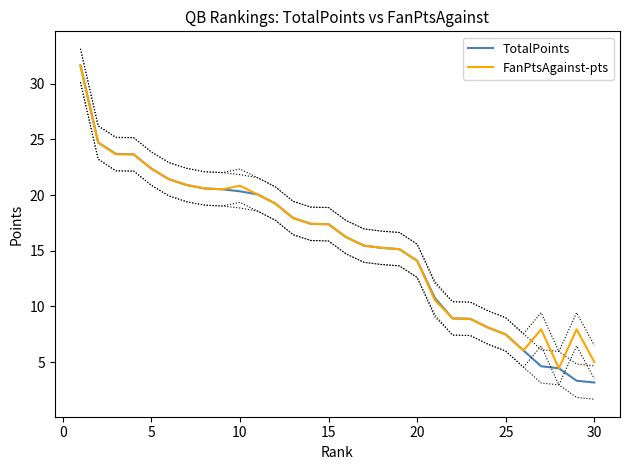

What is the maximum value for TotalPoints?

31.6